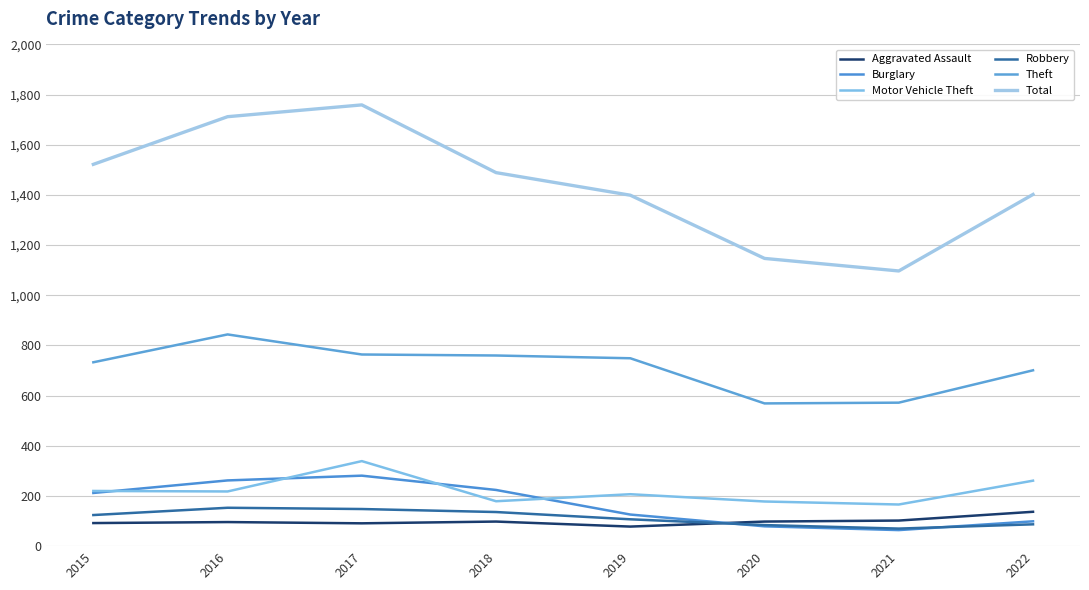

What is the difference between the Theft values at 2017 and 2020?

195